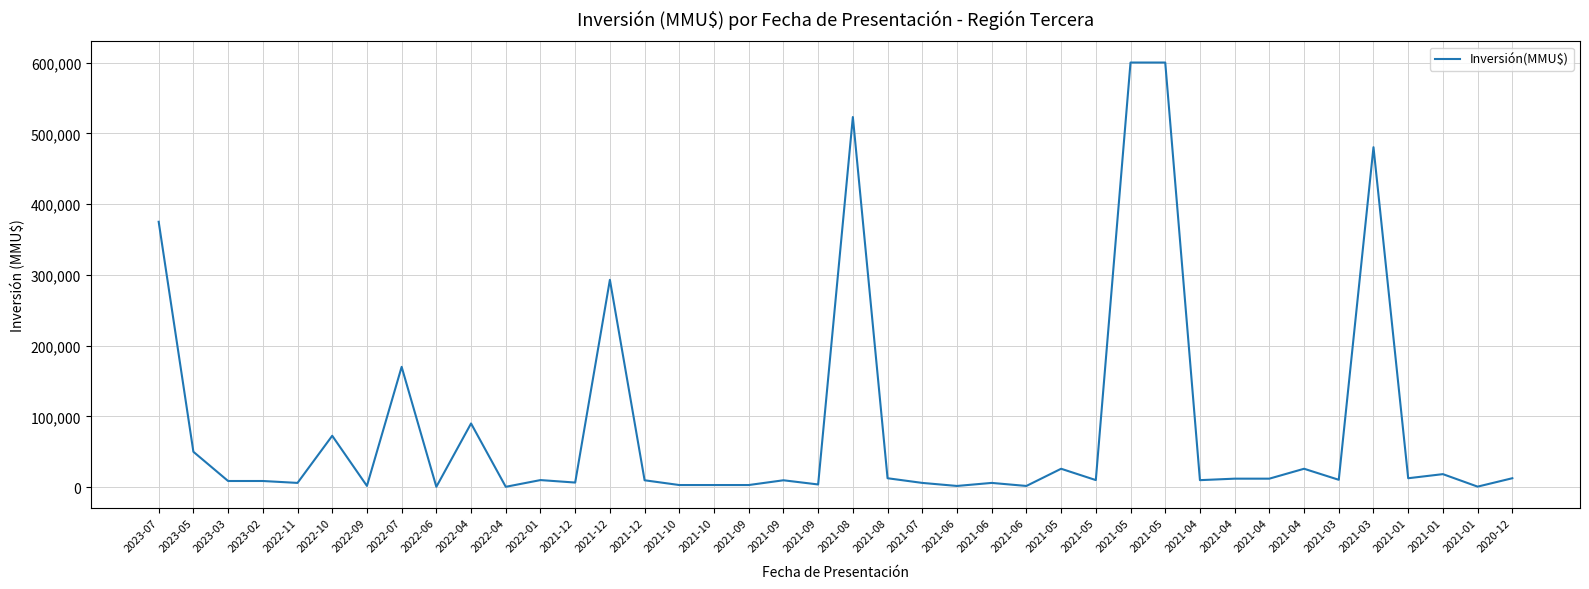

Does the chart display data point markers on the line(s)?

No